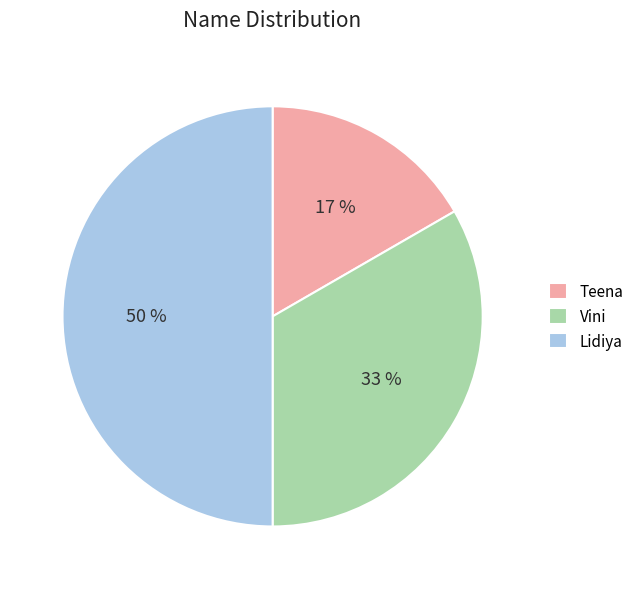

Is Teena the majority of the pie?

No